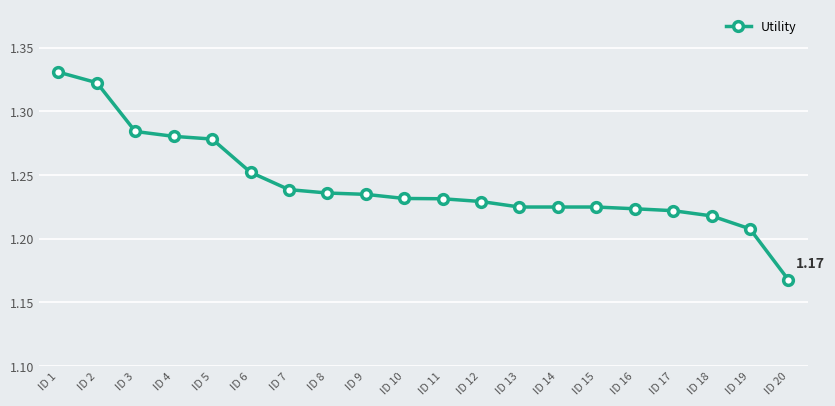

How many categories are shown in the chart?

20